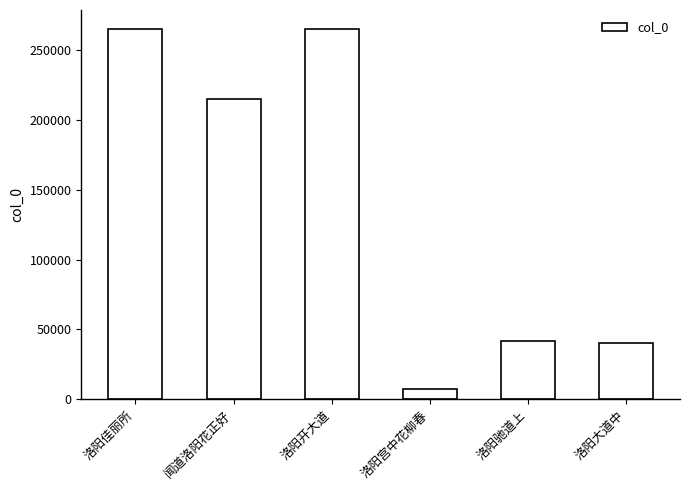

Are the bars horizontal?

No